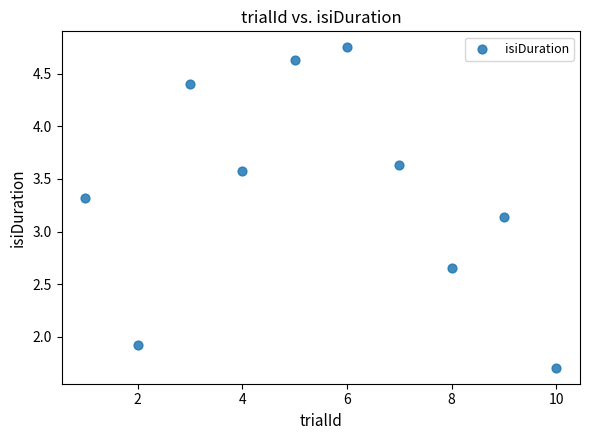

What is the range of Y values (max minus min)?

3.0